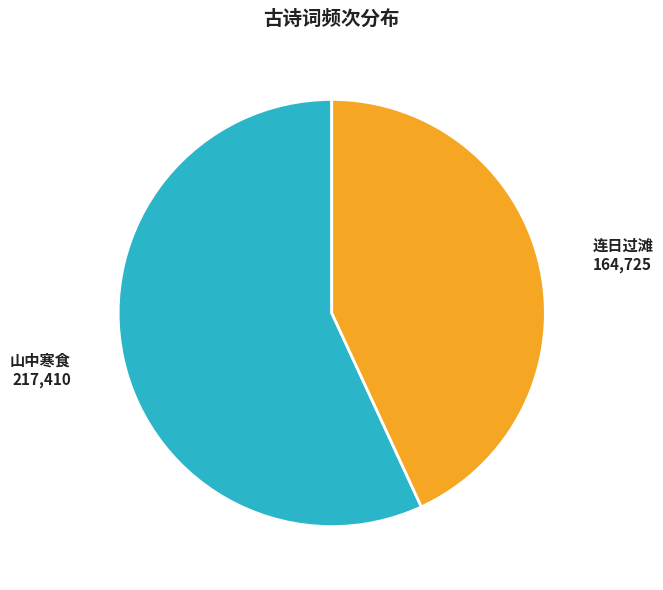

Is there any slice that represents more than half of the pie?

Yes